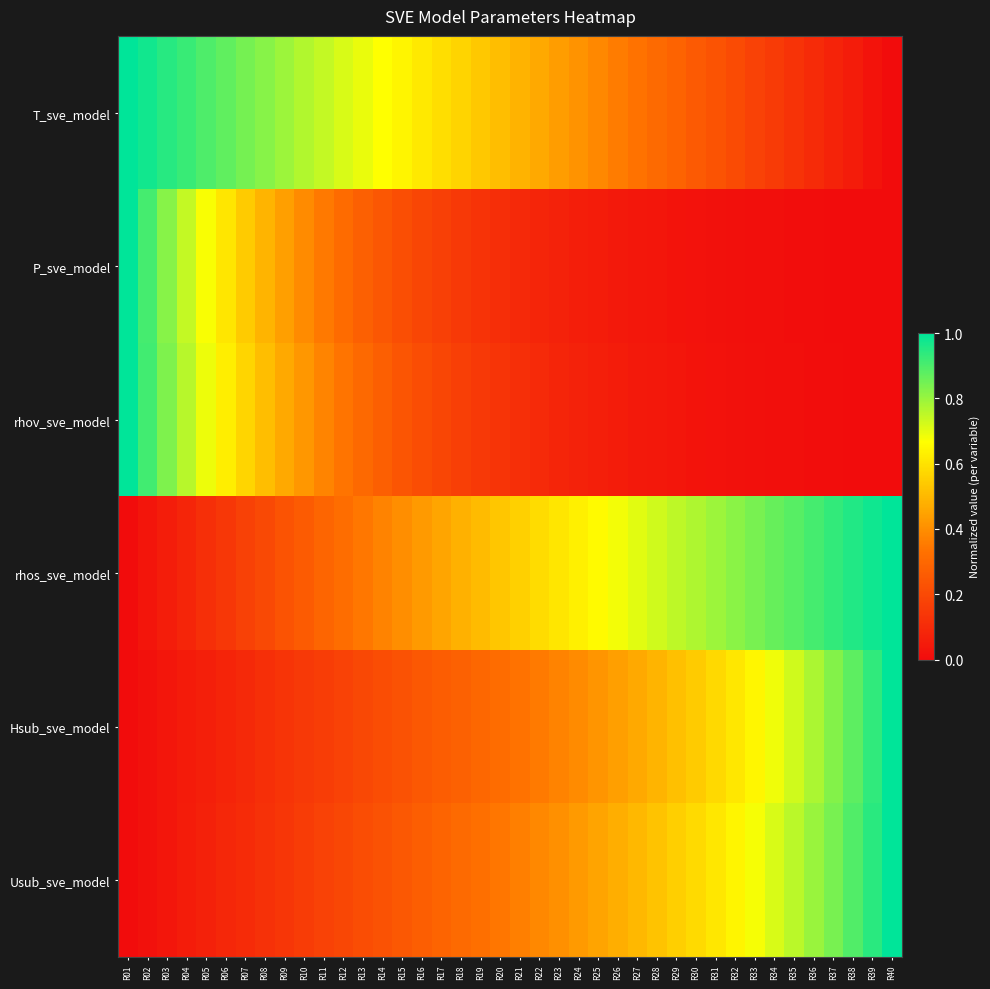

What is the maximum value shown in the chart?

1.0